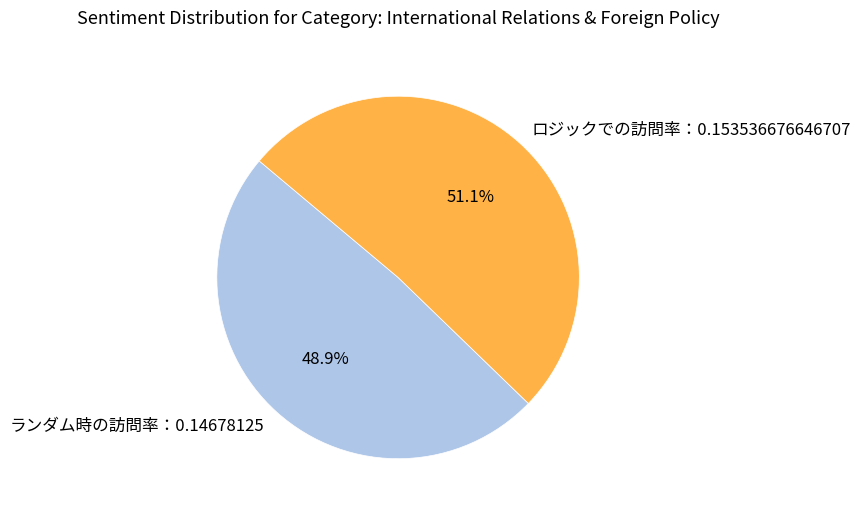

How many slices are in this pie chart?

2